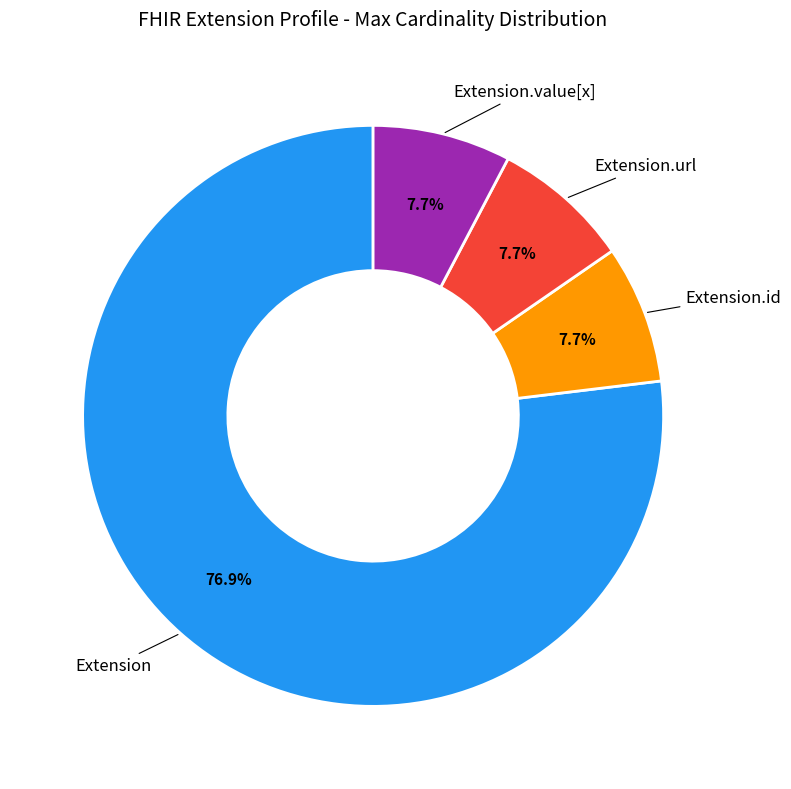

Is there any slice that represents more than half of the pie?

Yes